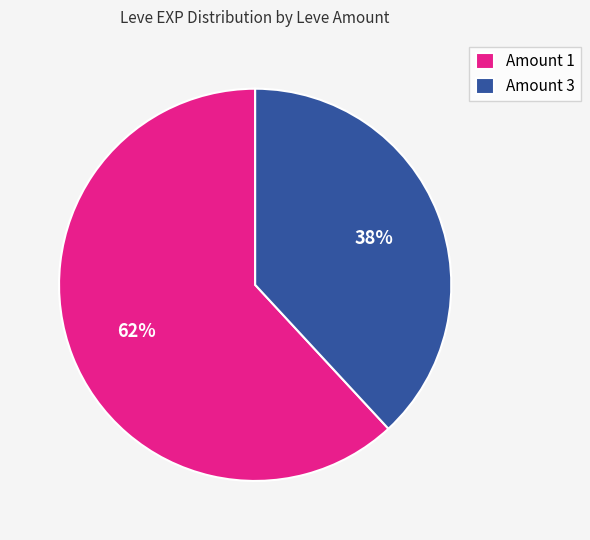

Combined, do Amount 1 and Amount 3 account for over 50%?

Yes